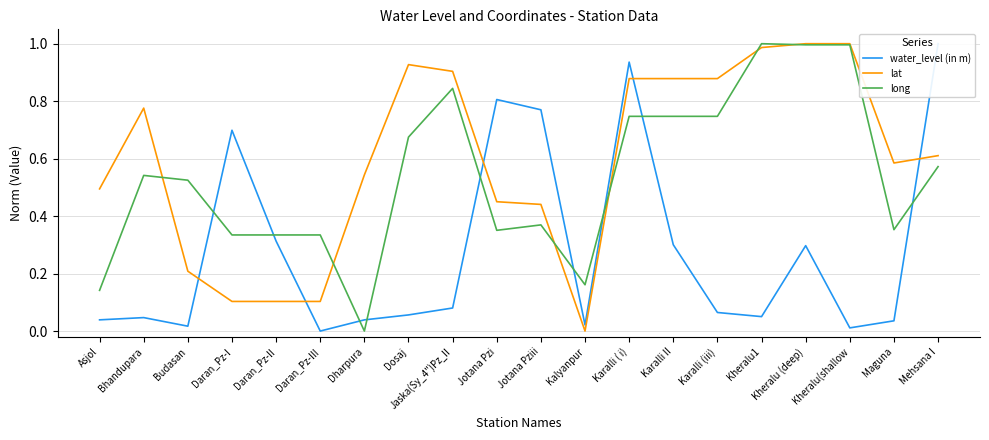

What is the sum of the long values at Asjol and Karalli (iii)?

0.9